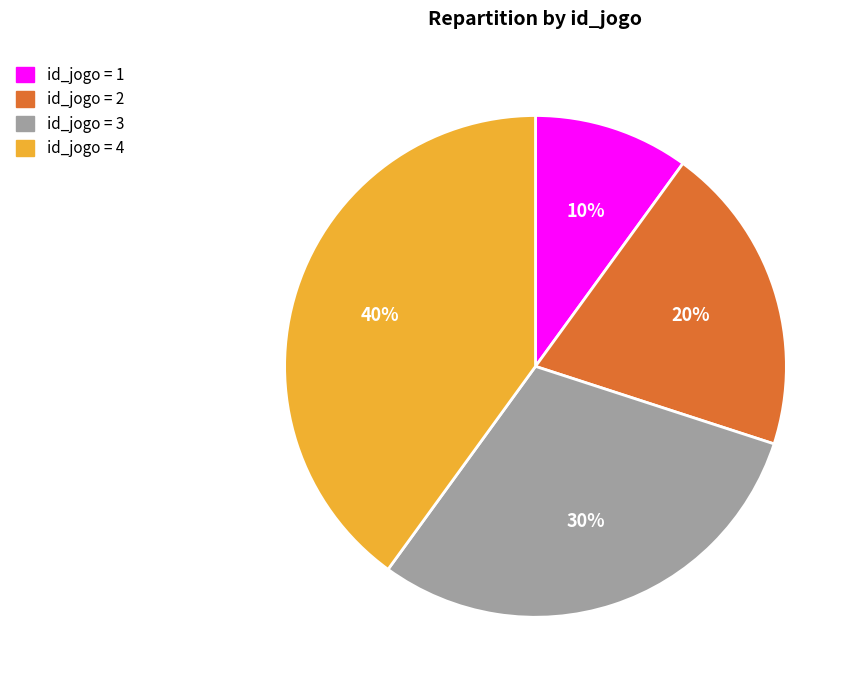

How many slices are in this pie chart?

4